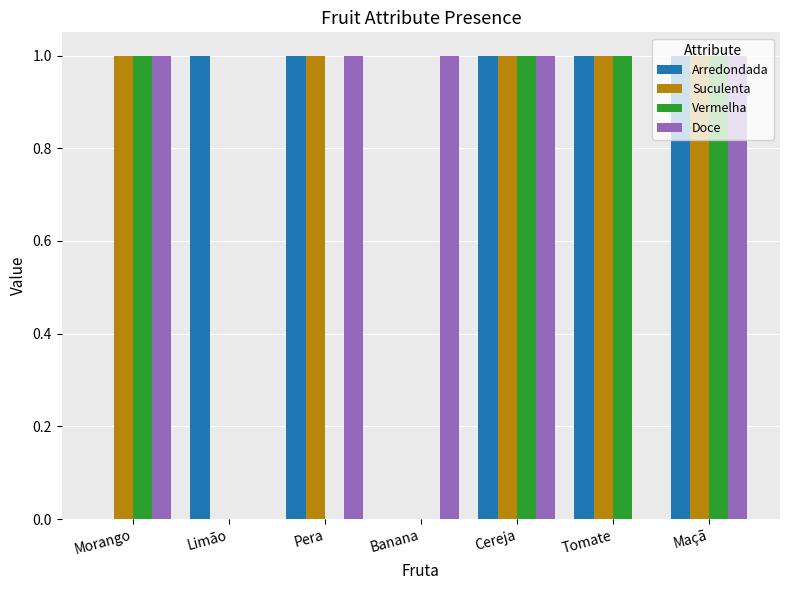

The Doce series shows 1 at Banana. True or false?

True